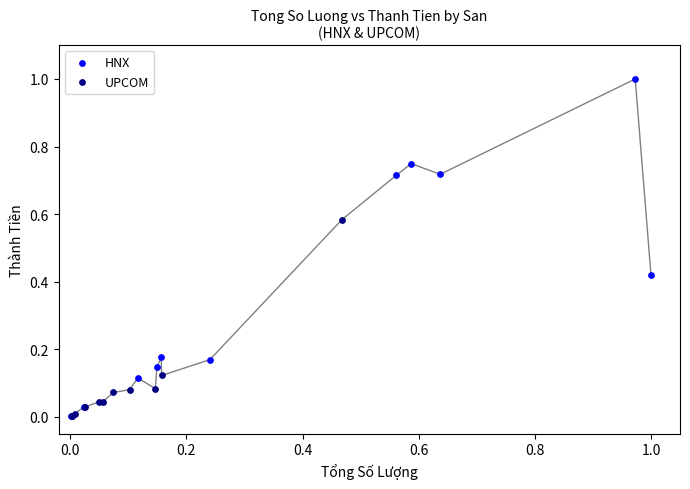

Which series reaches the maximum Y coordinate?

HNX